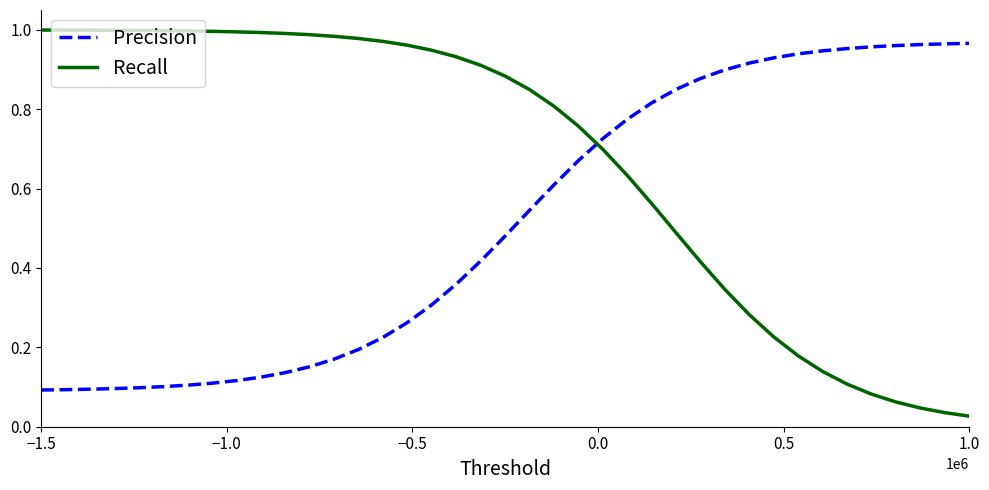

True or false: Recall and Precision intersect in this chart.

True